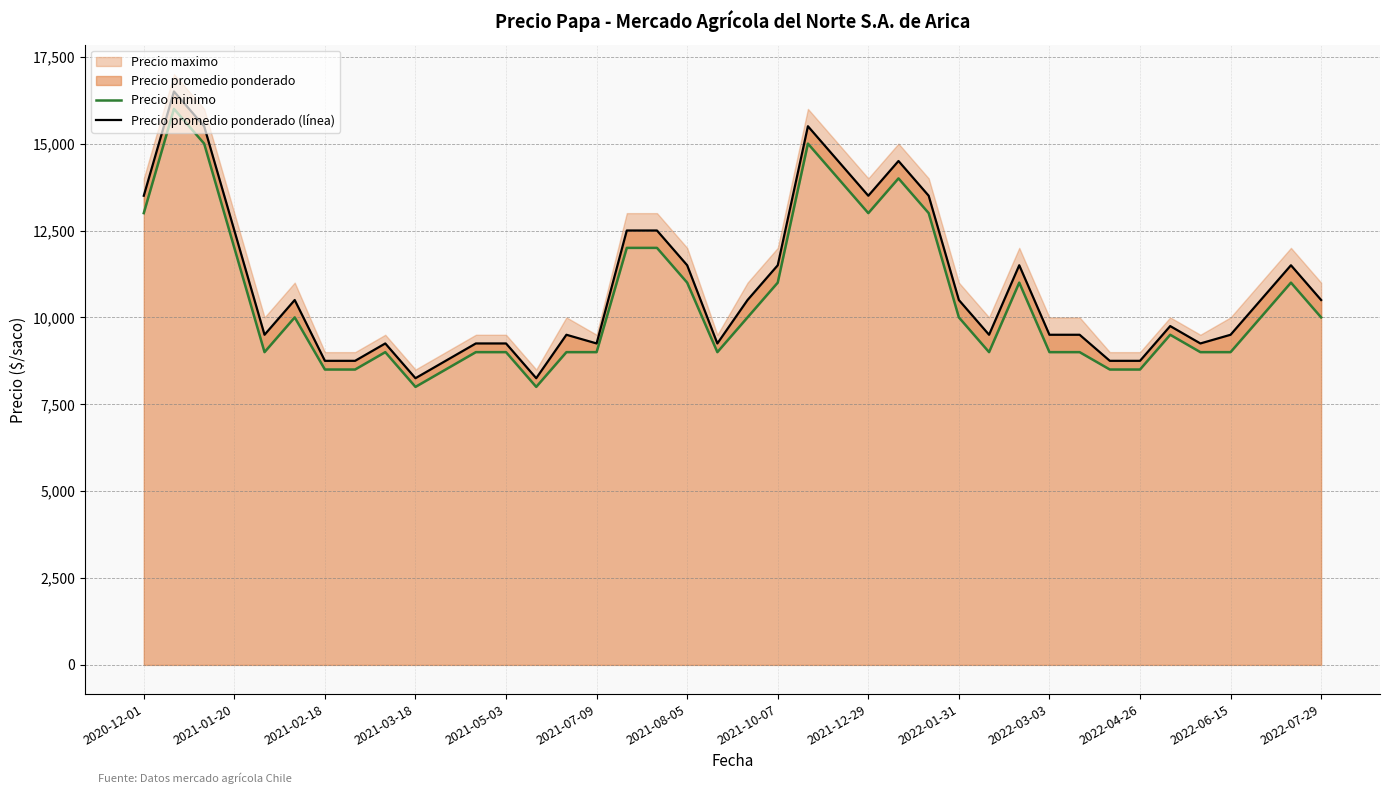

Reading left to right, extract all data points from this chart.

Precio minimo: 13000	16000	15000	12000	9000	10000	8500	8500	9000	8000	8500	9000	9000	8000	9000	9000	12000	12000	11000	9000	10000	11000	15000	14000	13000	14000	13000	10000	9000	11000	9000	9000	8500	8500	9500	9000	9000	10000	11000	10000
Precio promedio ponderado (línea): 13500	16500	15500	12500	9500	10500	8750	8750	9250	8250	8750	9250	9250	8250	9500	9250	12500	12500	11500	9250	10500	11500	15500	14500	13500	14500	13500	10500	9500	11500	9500	9500	8750	8750	9750	9250	9500	10500	11500	10500